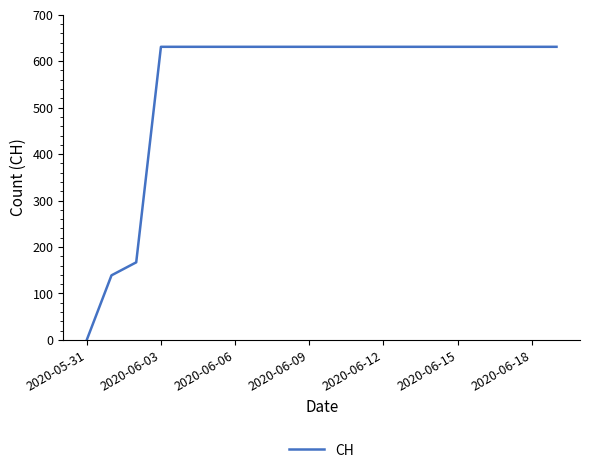

What is the sum of all values?

11033